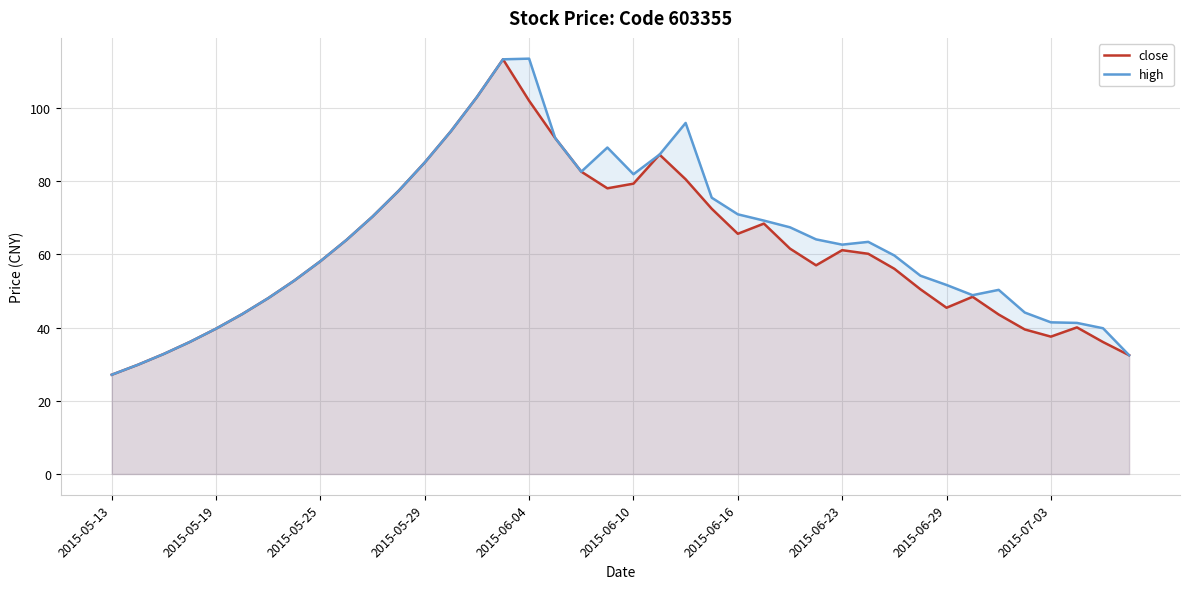

The high series shows 39.7 at 2015-05-19. True or false?

True